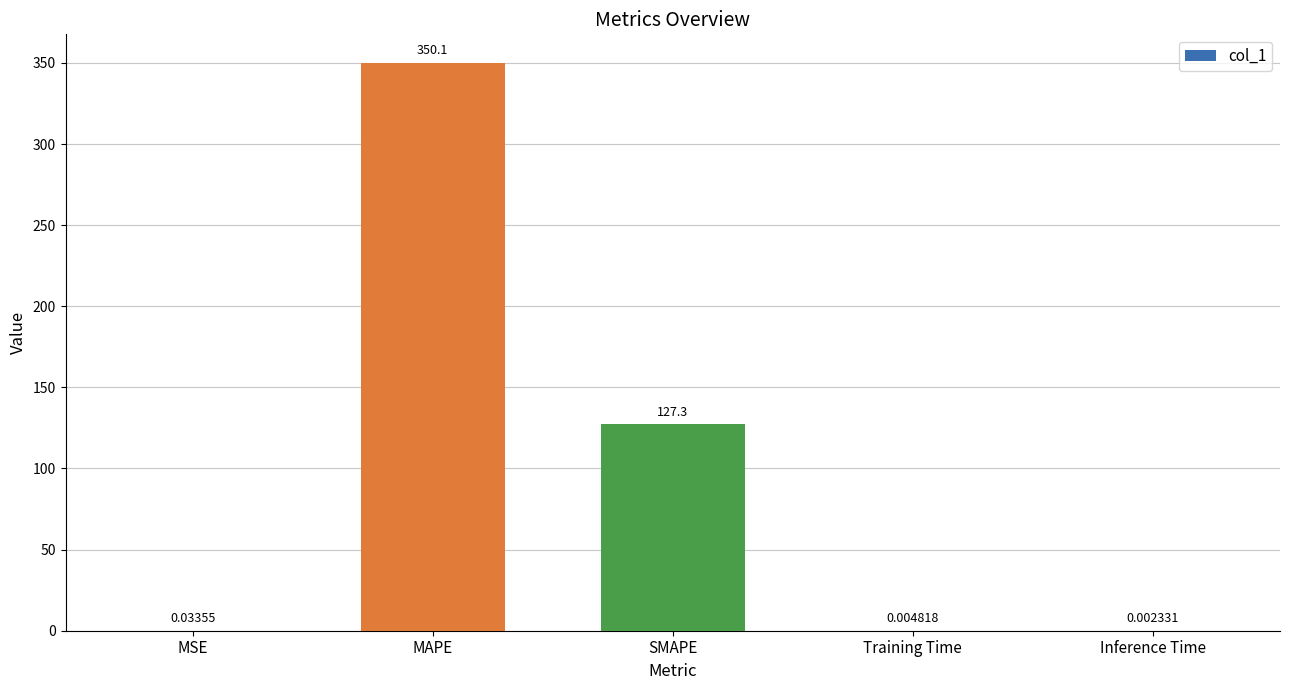

Between SMAPE and MSE, which is larger?

SMAPE